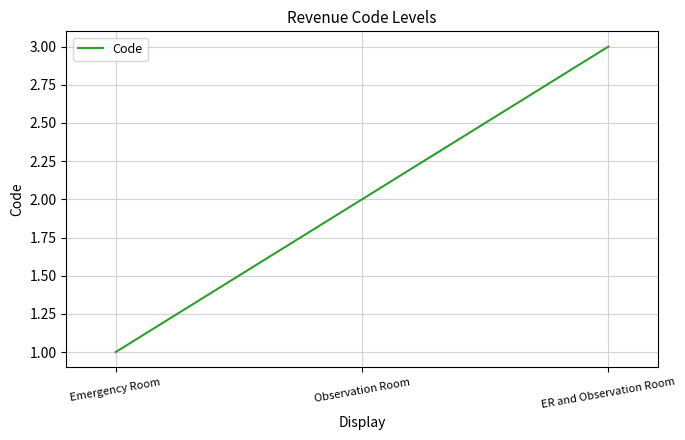

Is this an area chart (filled region under the line)?

No